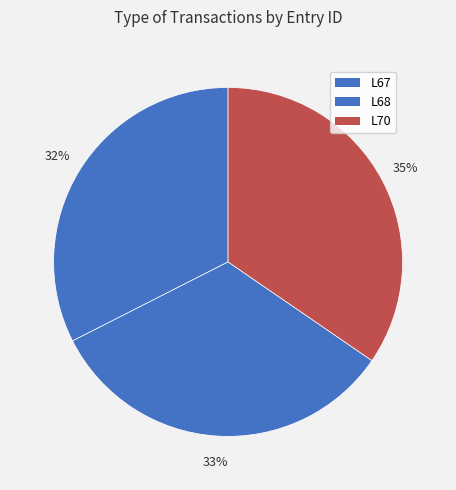

Does L67 account for over 50% of the chart?

No